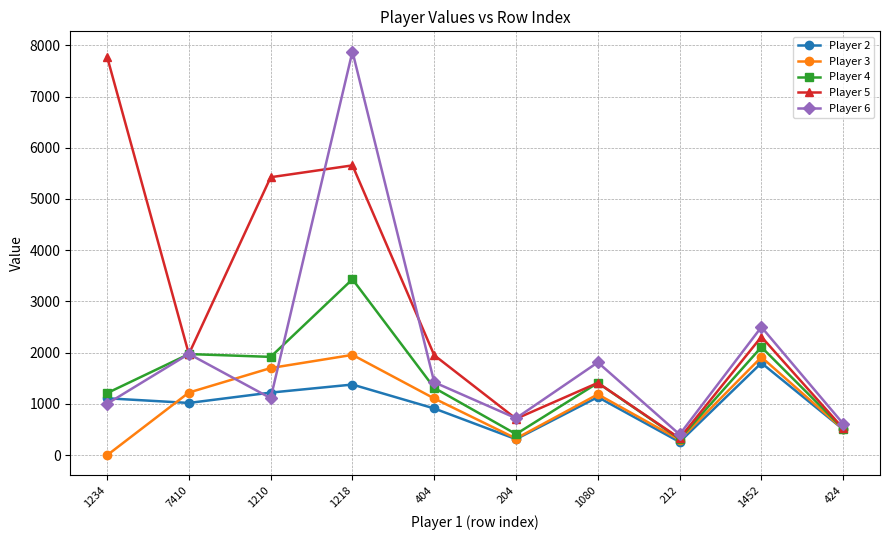

Count the number of data series in this chart.

5